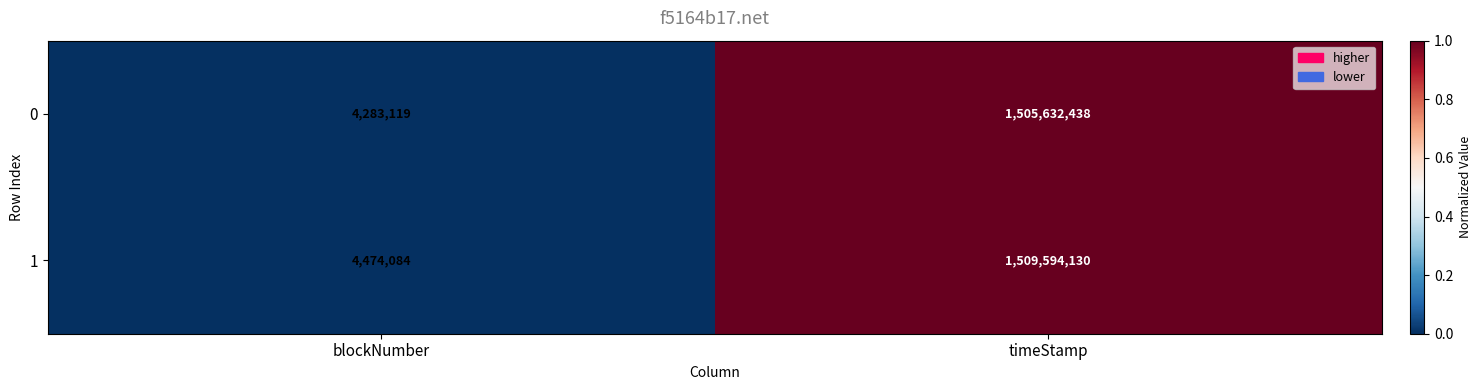

Rank the categories by 0 value from lowest to highest.

blockNumber, timeStamp